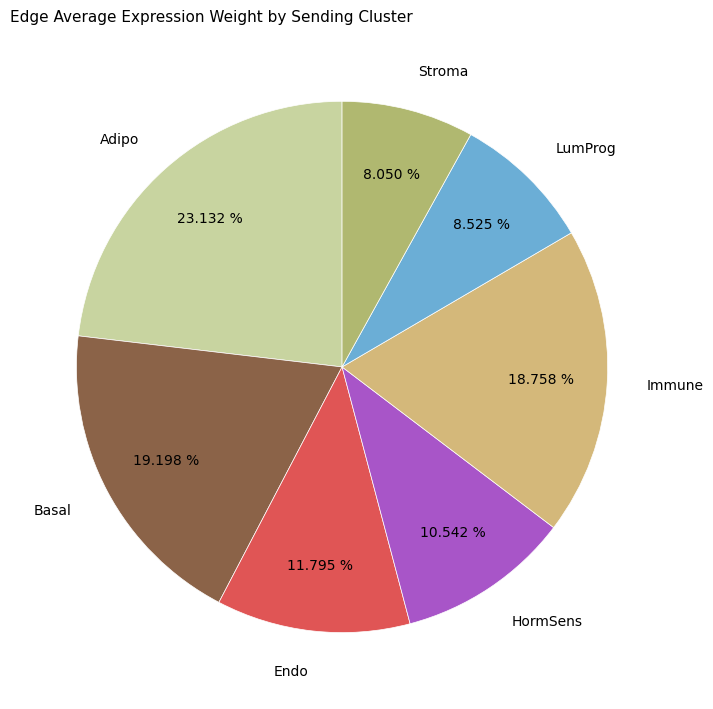

To the nearest percent, what is the difference between the largest and smallest slice percentages?

15%